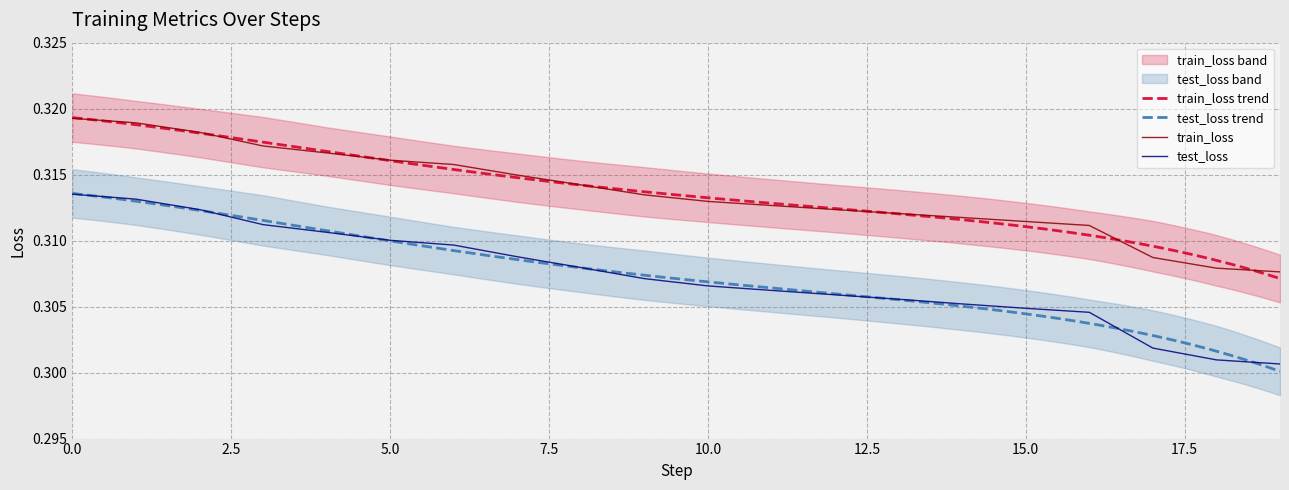

True or false: test_loss and train_loss cross at least once.

False